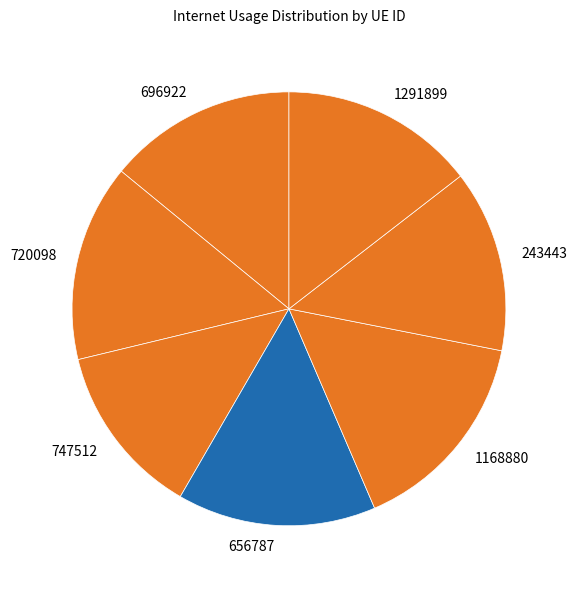

Is it true that 1291899 is 15% of the pie?

True